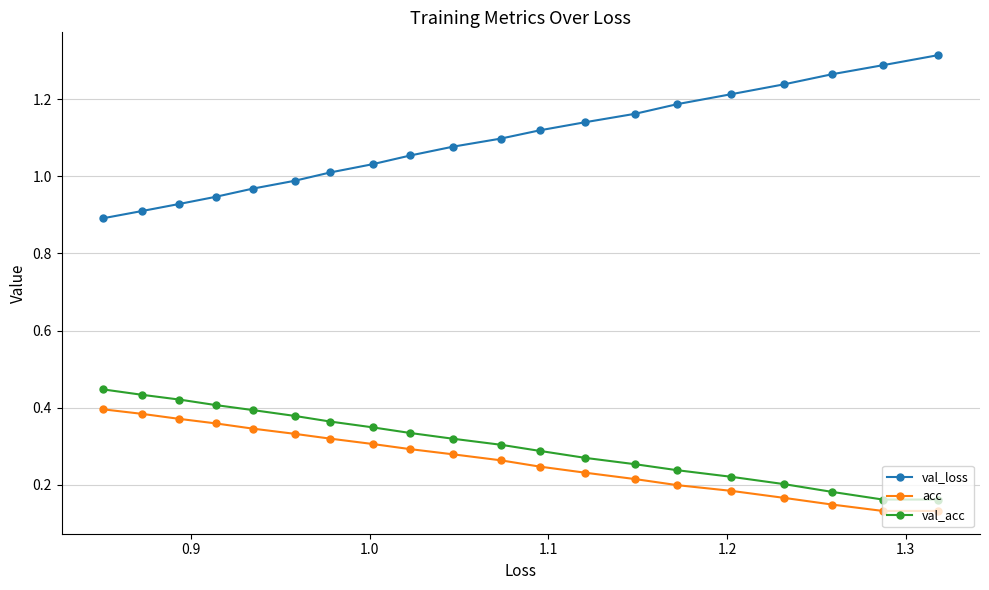

True or false: val_loss and acc cross at least once.

False